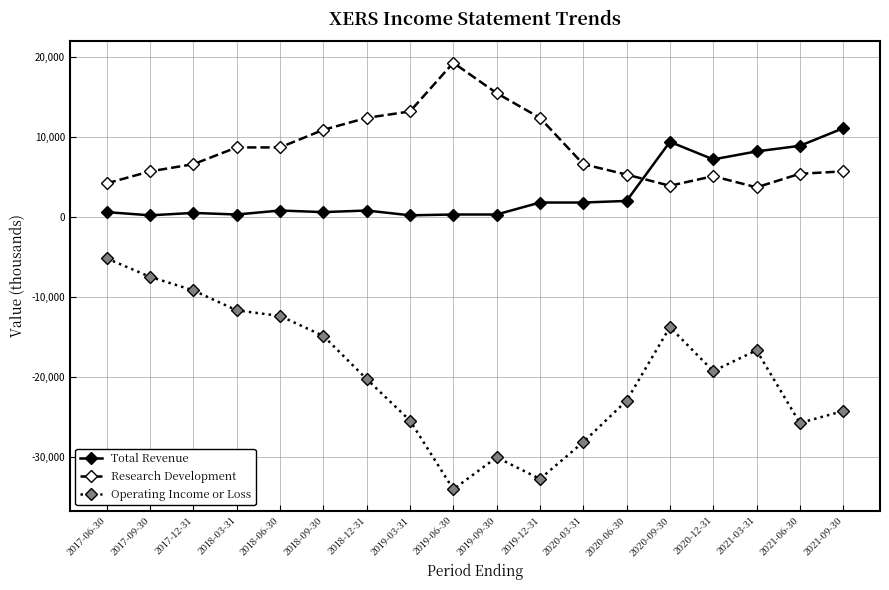

What is the label of the 11th point from the left?

2019-12-31